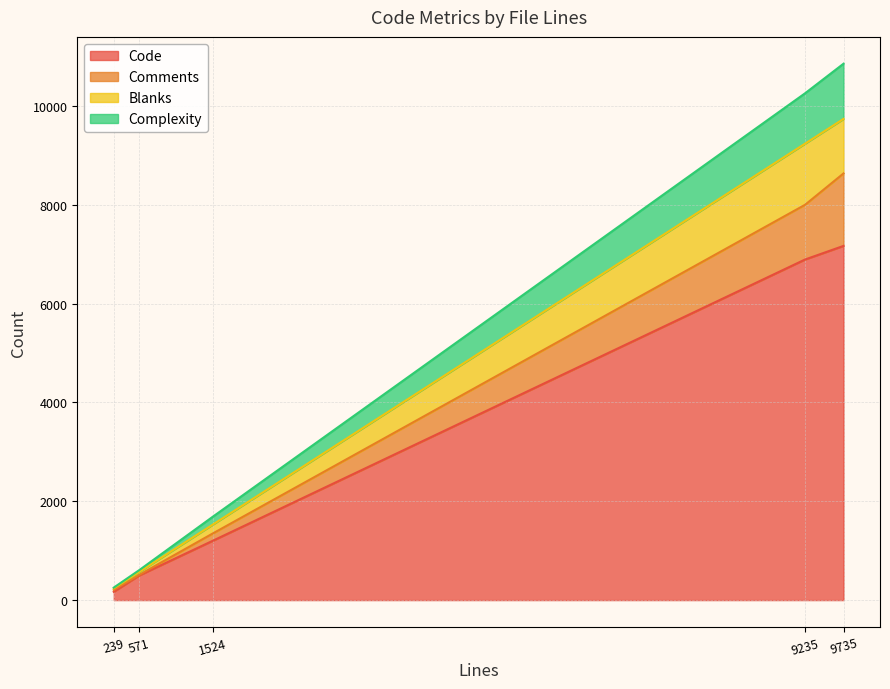

Rank the series at 239 from highest to lowest value.

Code, Comments, Blanks, Complexity